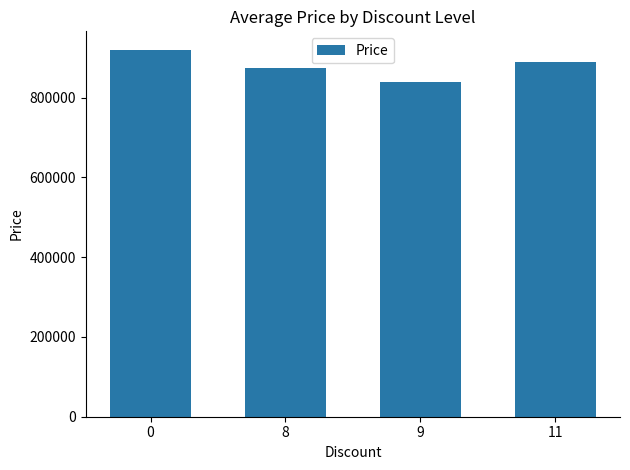

Reading left to right, what are all the values shown in this chart?

920486	874000	839900	890000